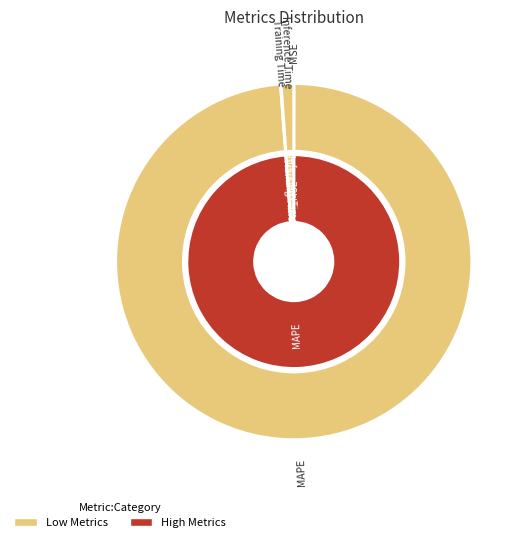

To the nearest percent, what portion does Inference Time represent?

1%